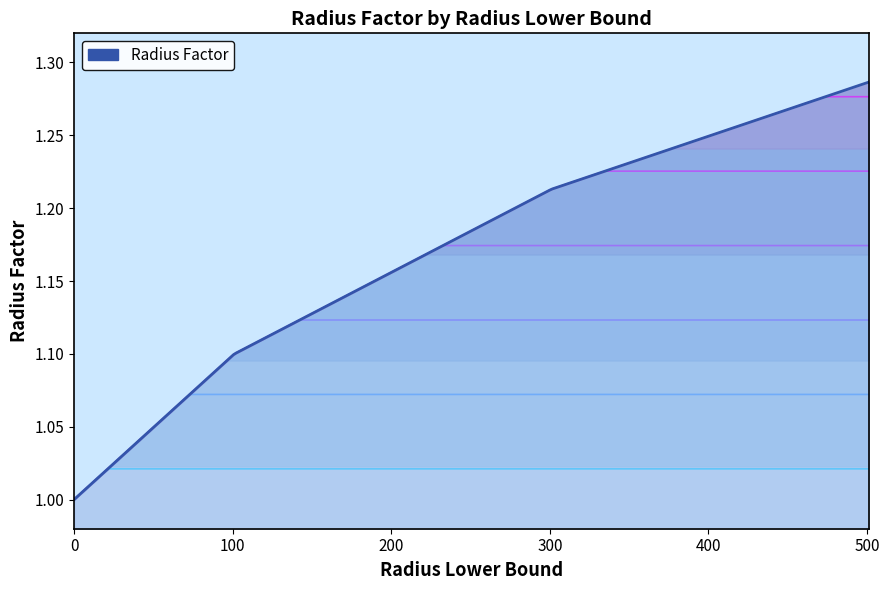

What is the value of the 3rd point from the left?

1.2